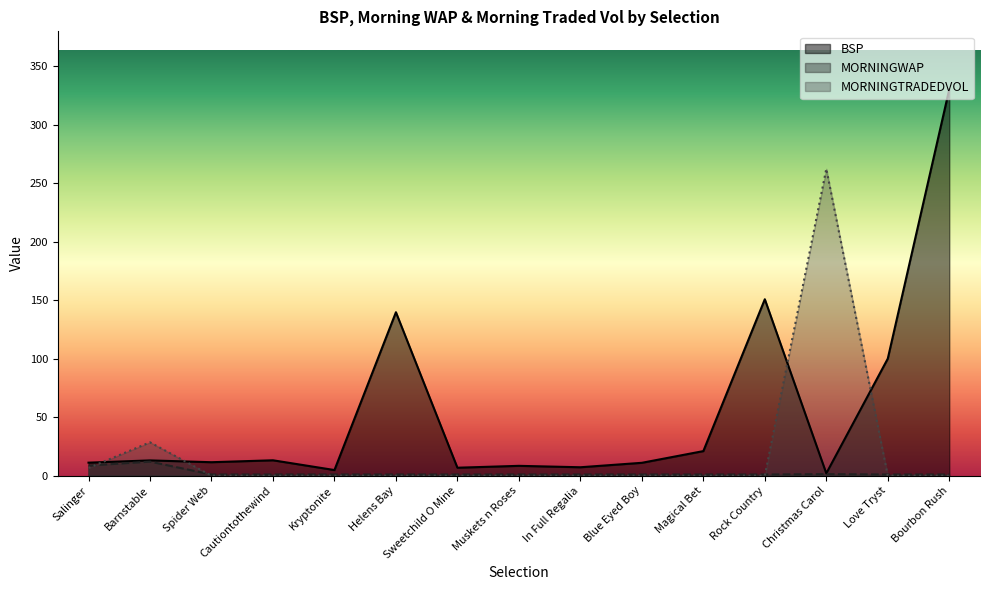

What is the difference between the second highest and minimum values in the MORNINGTRADEDVOL series?

28.5